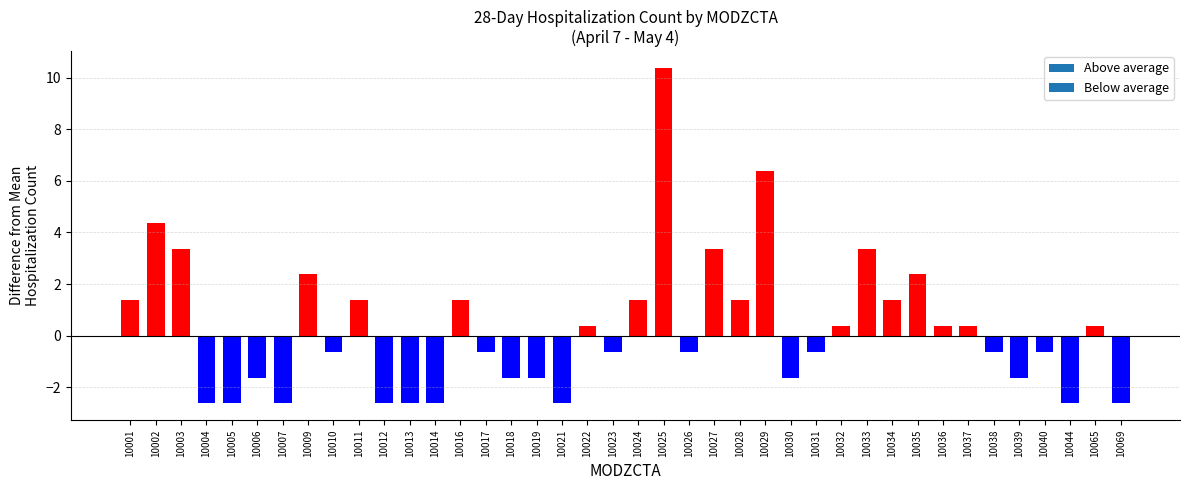

The chart shows a value of -1.1 at 10006. True or false?

False